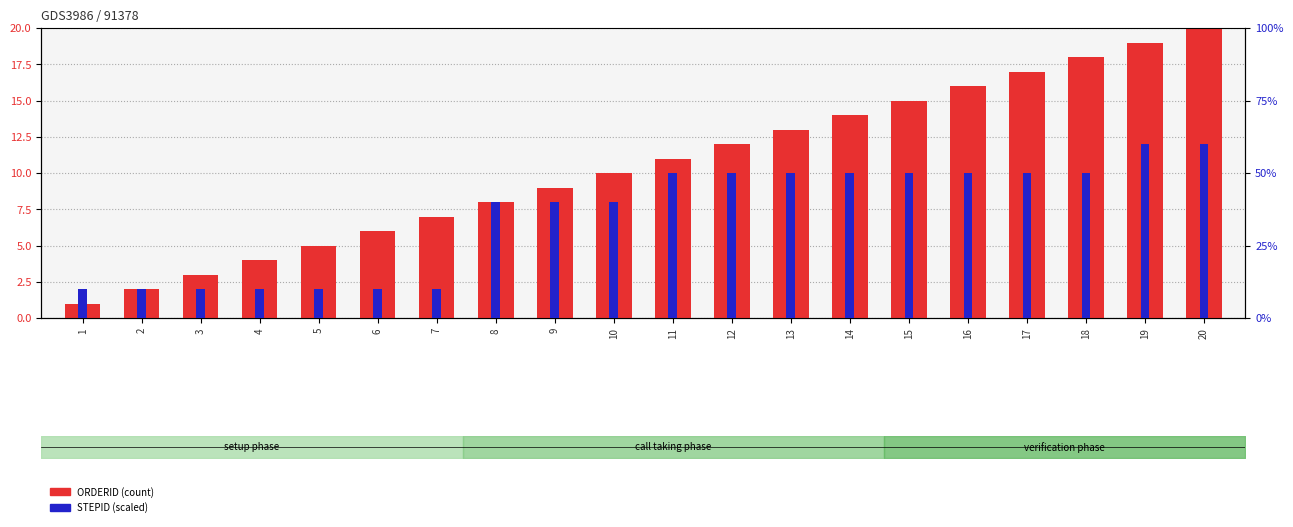

How many values in the ORDERID series exceed 11?

9